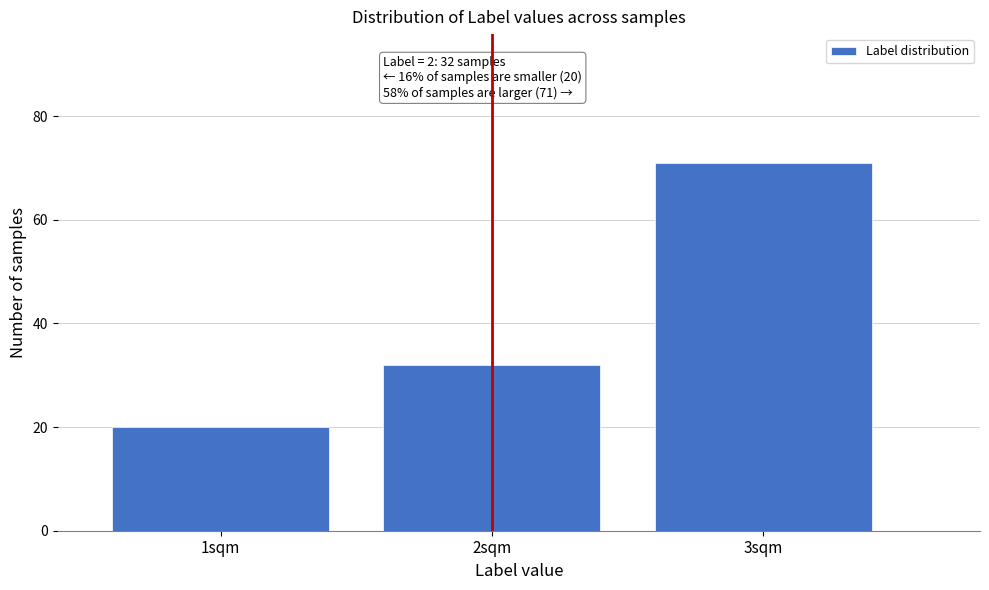

Reading left to right, extract all data points from this chart.

1sqm=20	2sqm=32	3sqm=71